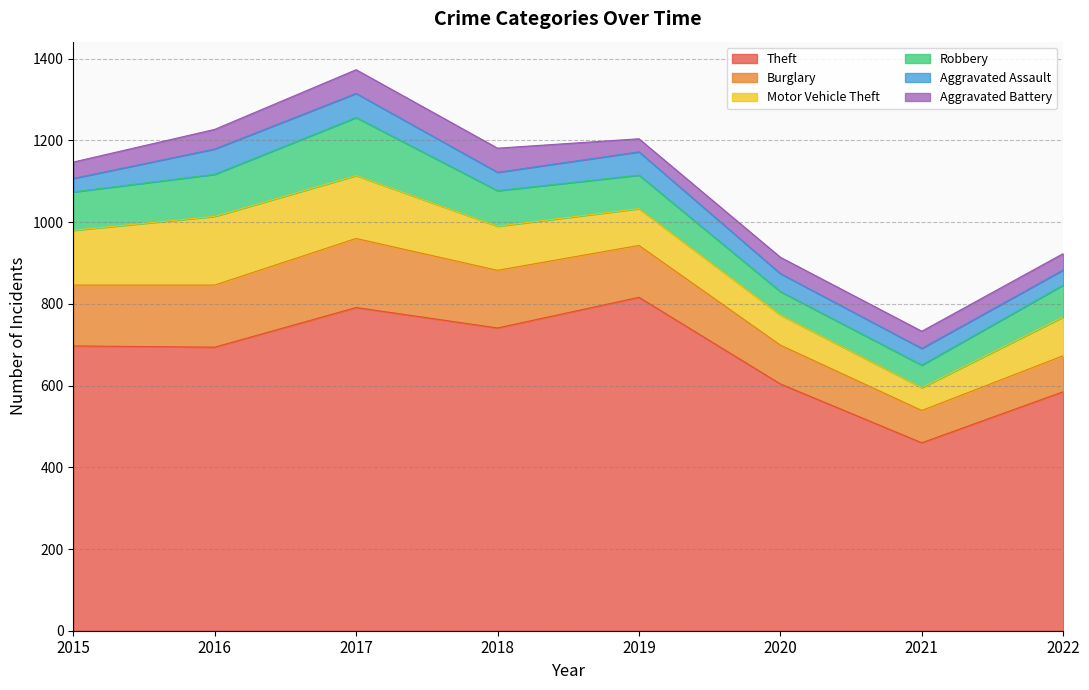

What is the sum of the Theft values at 2020 and 2021?

1064